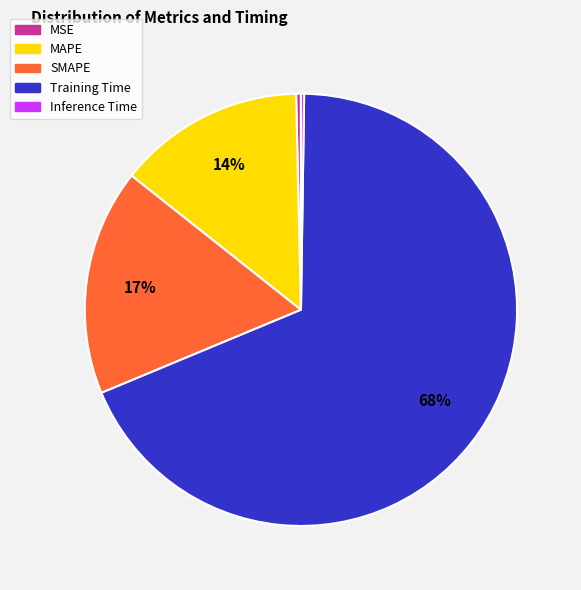

Which slice represents more than half of the pie?

Training Time